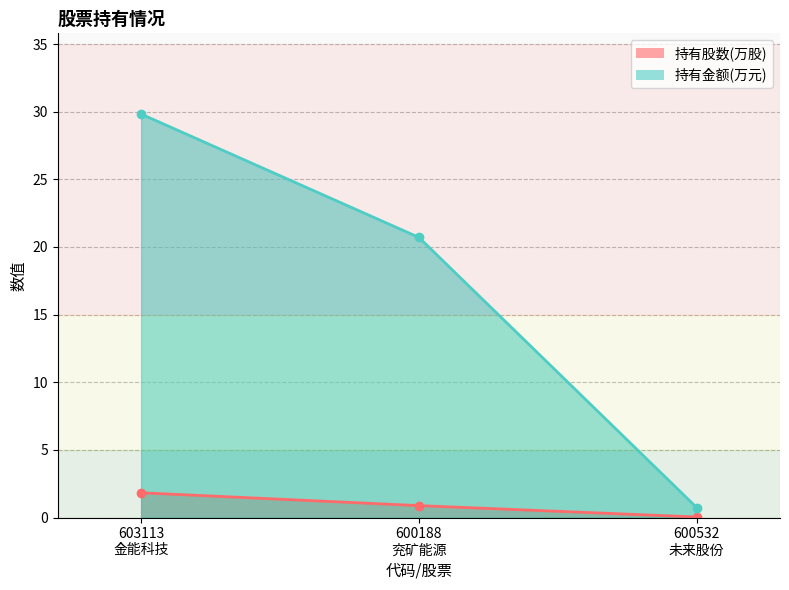

What is the sum of the 持有股数(万股) values at 600532
未来股份 and 603113
金能科技?

1.9